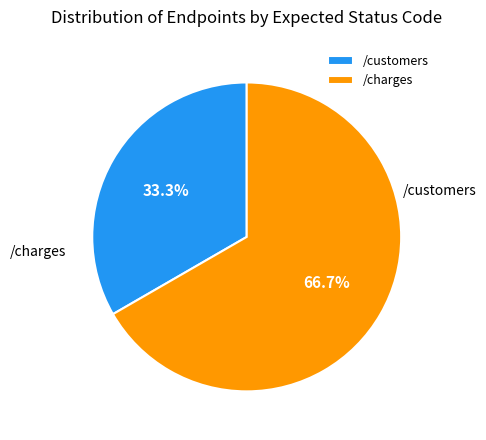

How many segments does this pie chart have?

2